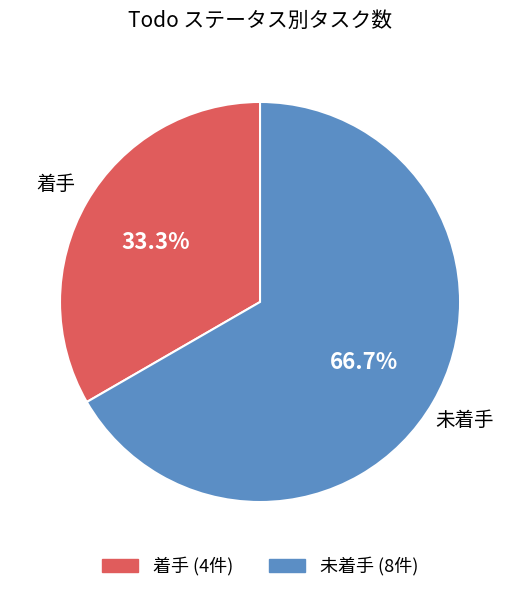

What percentage do 着手 and 未着手 together represent?

100.0%